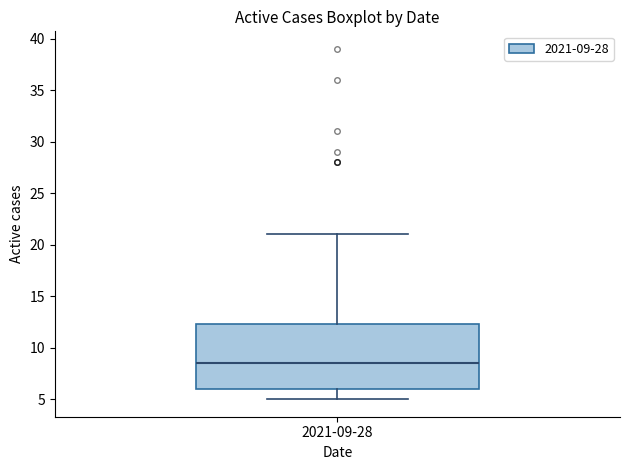

Where does the upper whisker of the box for 2021-09-28 end on the y-axis? The values are not printed on the chart, so give them approximately, as read against the axis.

21.0